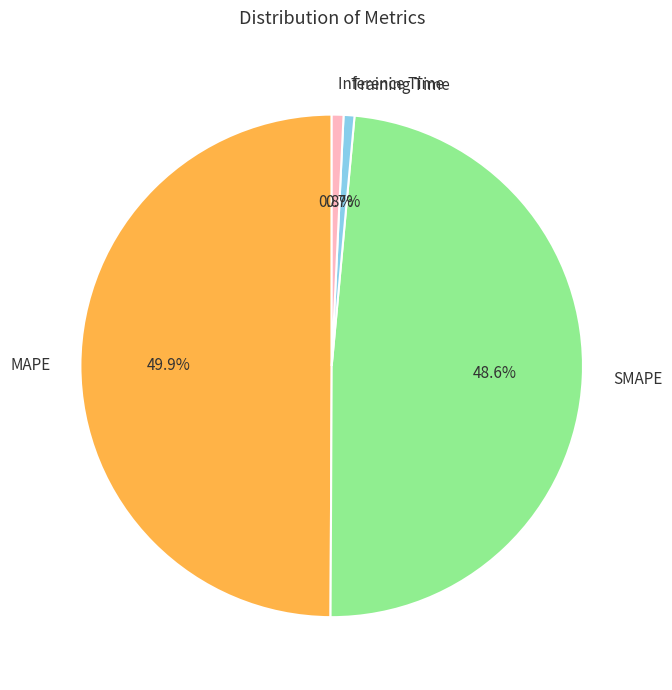

To the nearest percent, what is the combined percentage of MAPE and Training Time?

51%